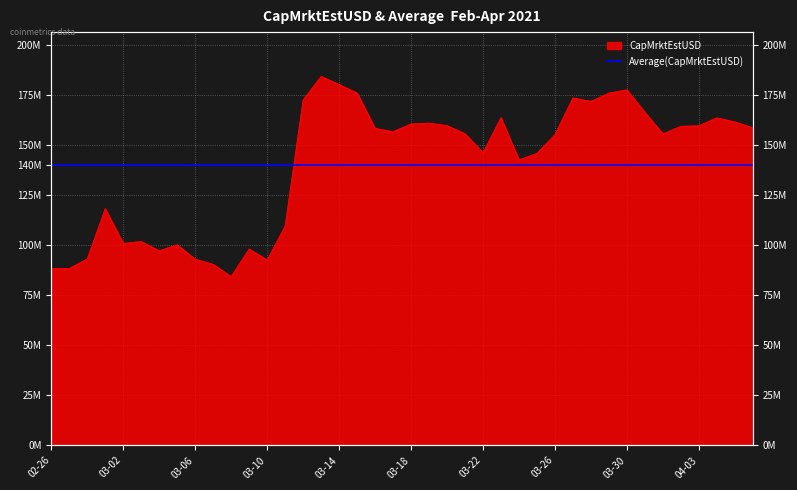

At which category does the data reach its first local peak?

2021-03-01